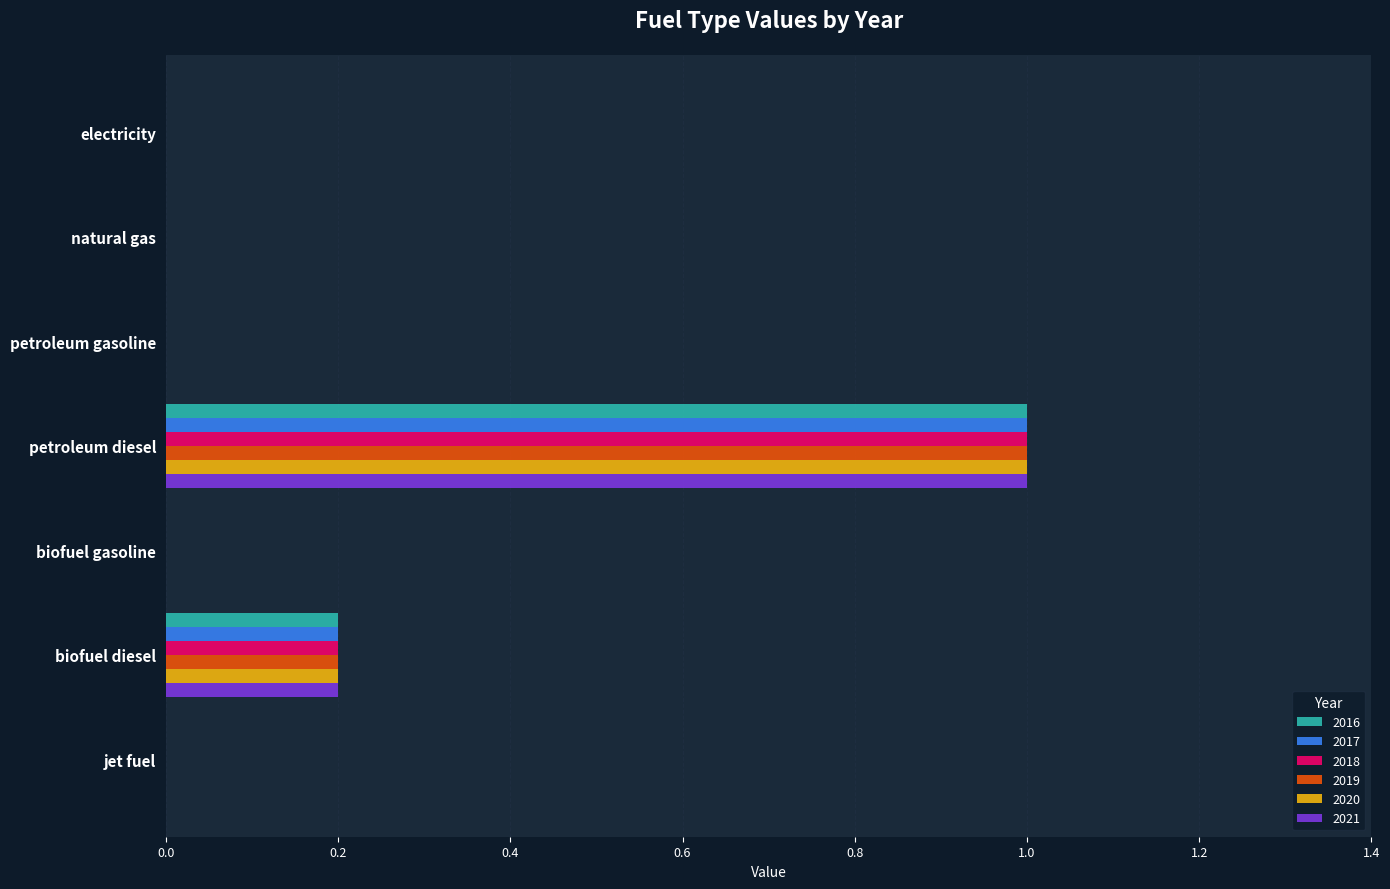

Is the value of 2016 at biofuel diesel greater than the value of 2021 at petroleum gasoline?

Yes